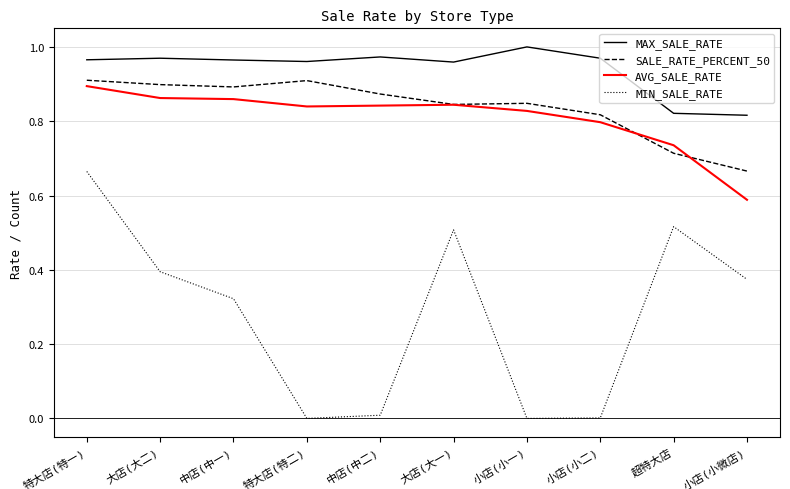

Which series has the largest total across all categories?

MAX_SALE_RATE